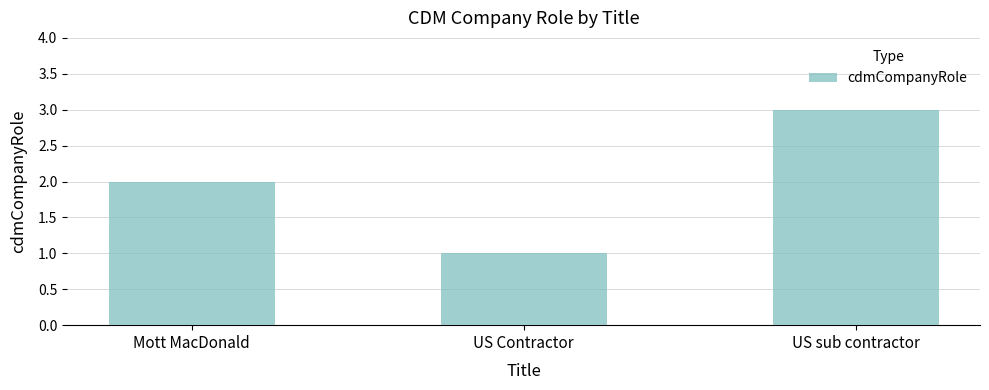

What is the change in value from US Contractor to US sub contractor?

+2